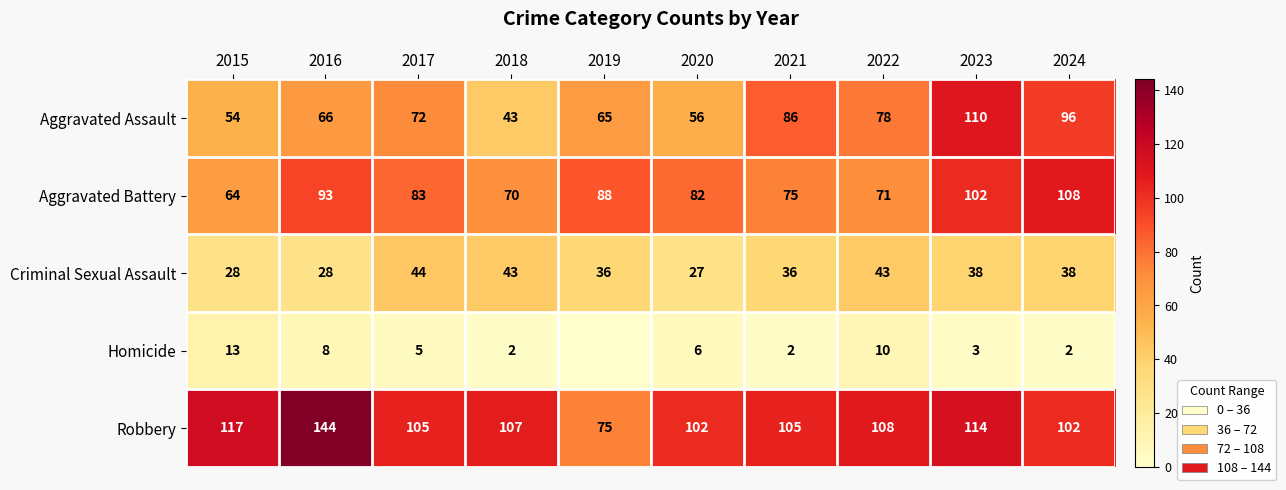

The Aggravated Battery series shows 131 at 2016. True or false?

False